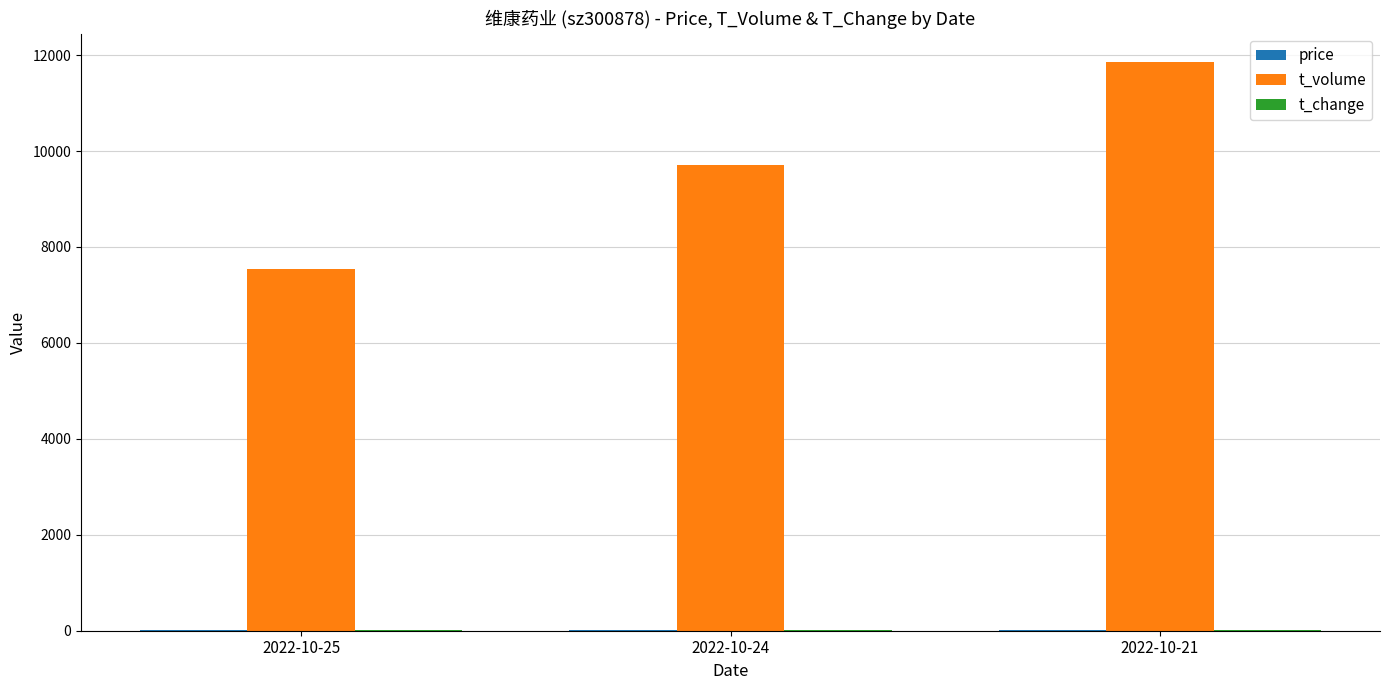

At which category does the chart reach its peak across all series?

2022-10-21